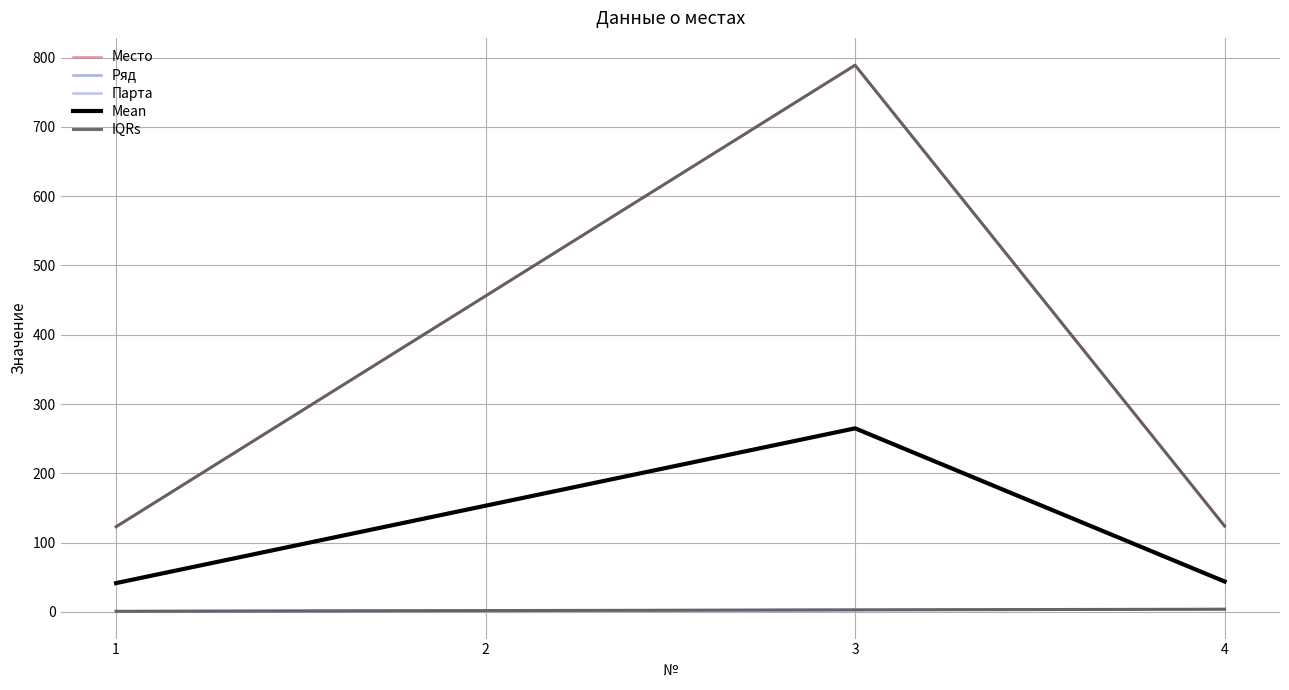

True or false: Ряд and Место intersect in this chart.

False